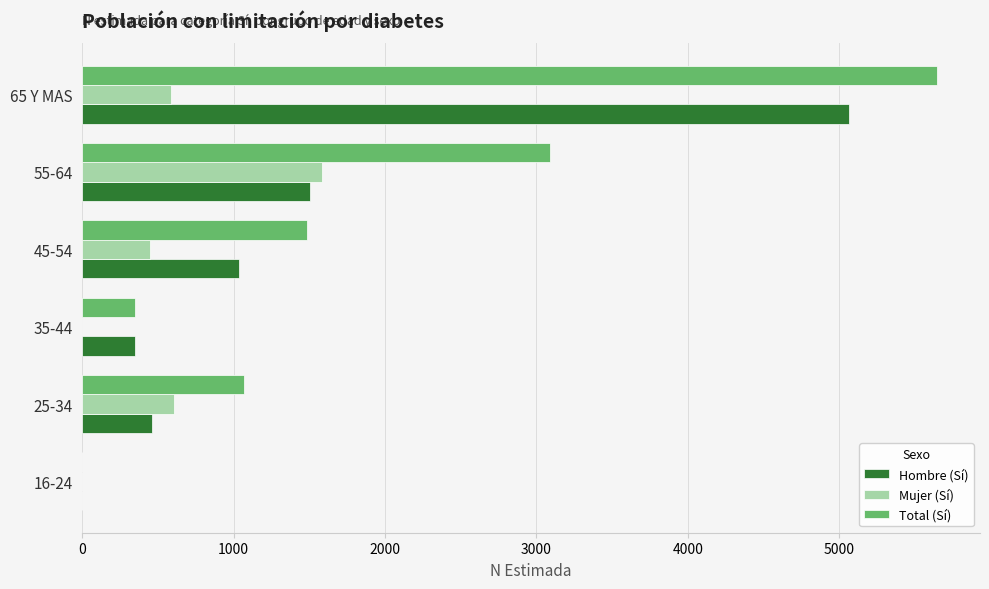

The value of Total (Sí) at 65 Y MAS is 8025. True or false?

False